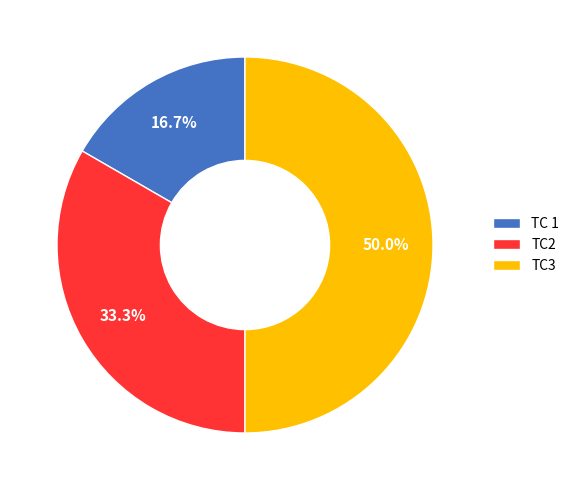

Approximately how many times larger is the value at TC2 compared to TC 1?

2.0